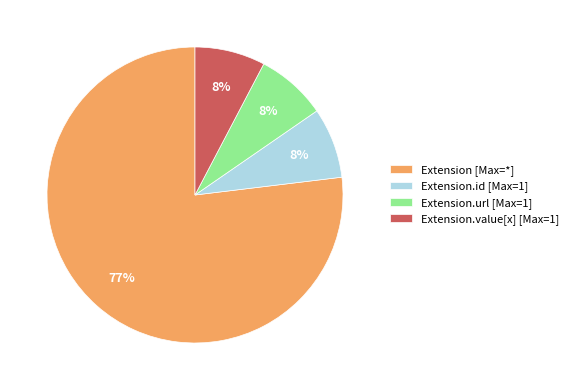

Does any single category account for the majority?

Yes